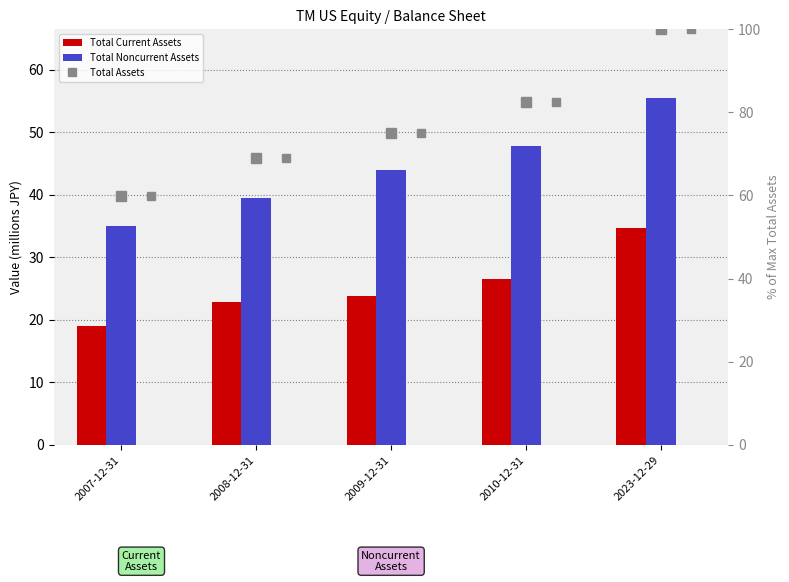

At which label does Total Assets first exceed 75?

2009-12-31